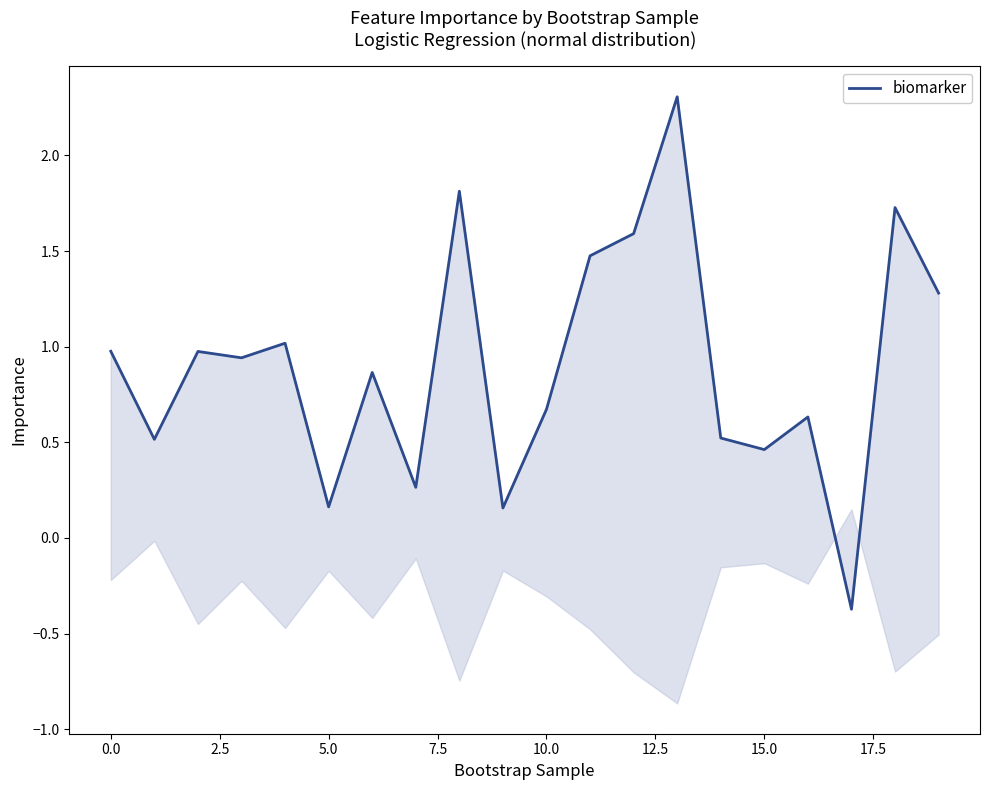

Is this an area chart (filled region under the line)?

No